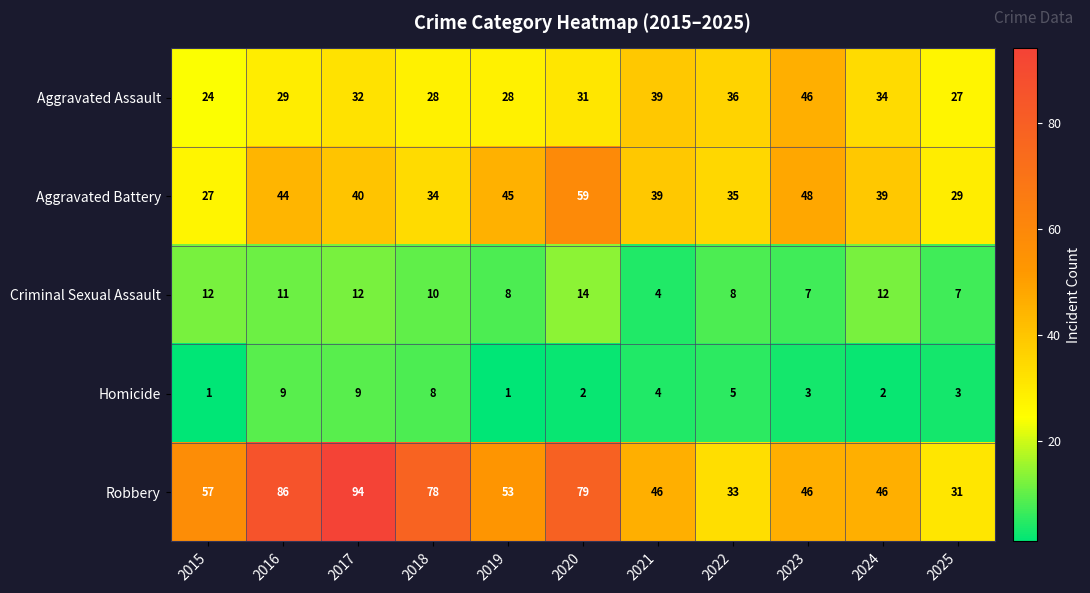

True or false: Aggravated Battery has a value of 17 at 2021.

False